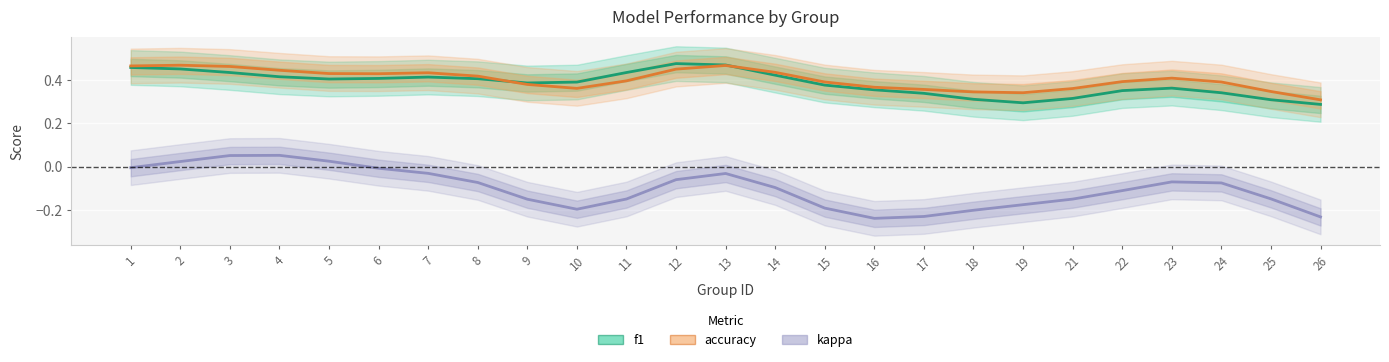

How many values in kappa are below zero?

21